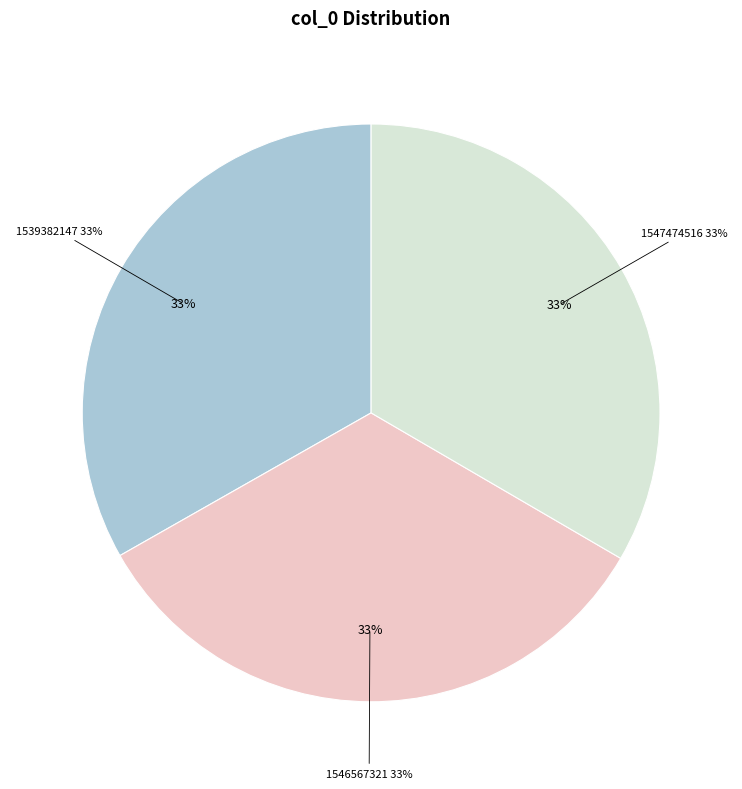

Which slice is the largest?

1546567321